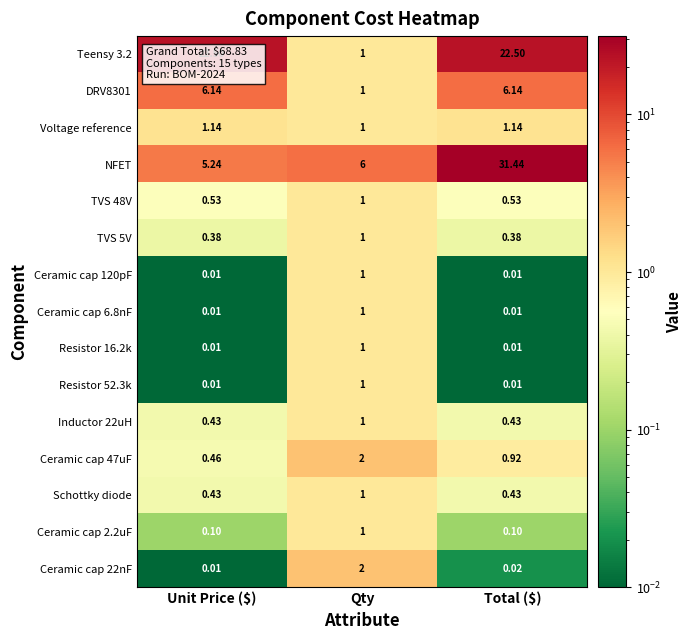

Which category has the lowest value in the Ceramic cap 22nF series?

Unit Price ($)